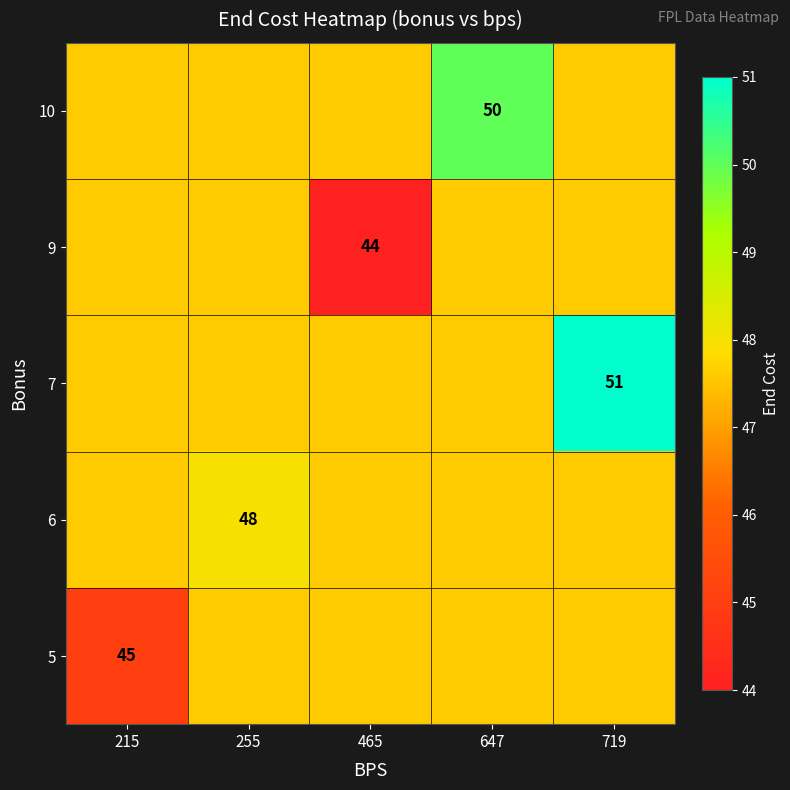

The 10 series shows 25.6 at 647. True or false?

False